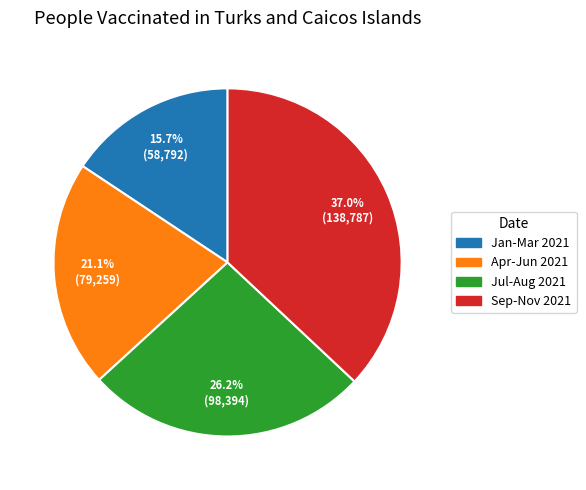

Is there a majority slice in this chart?

No